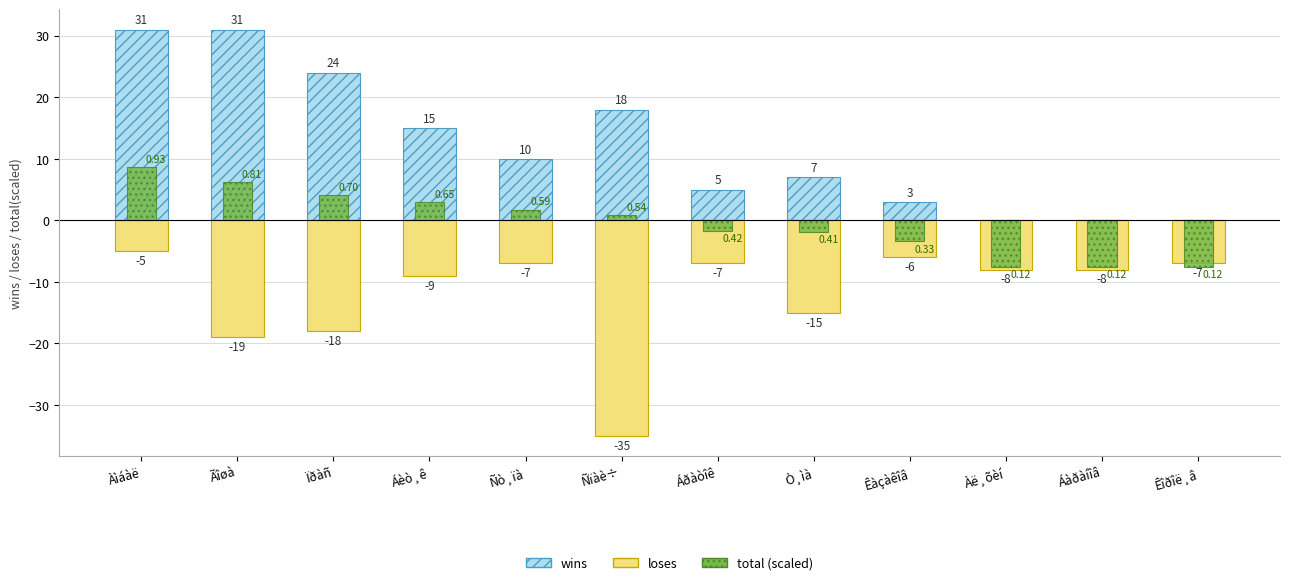

Which series has the largest range (max minus min)?

wins